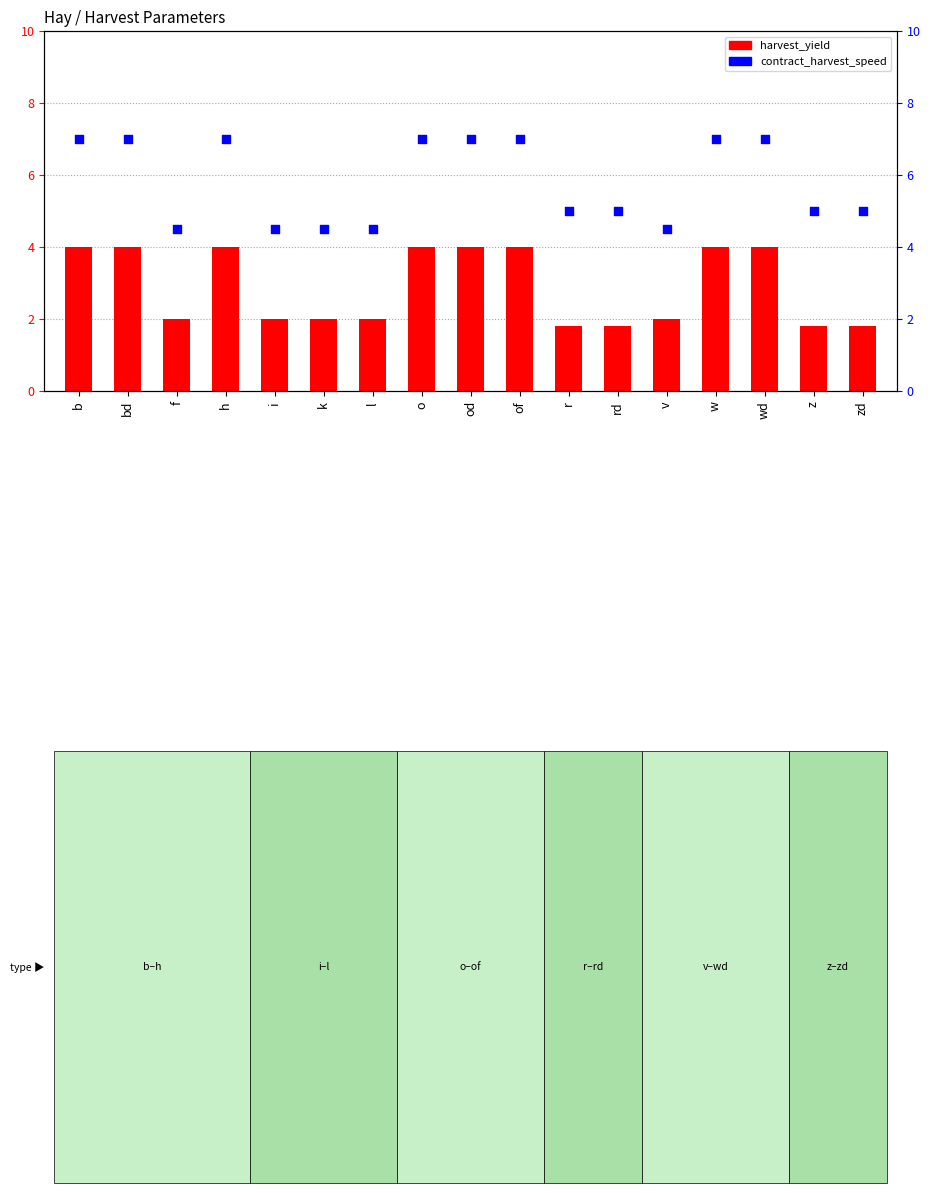

Which series contains the lowest Y value?

harvest_yield